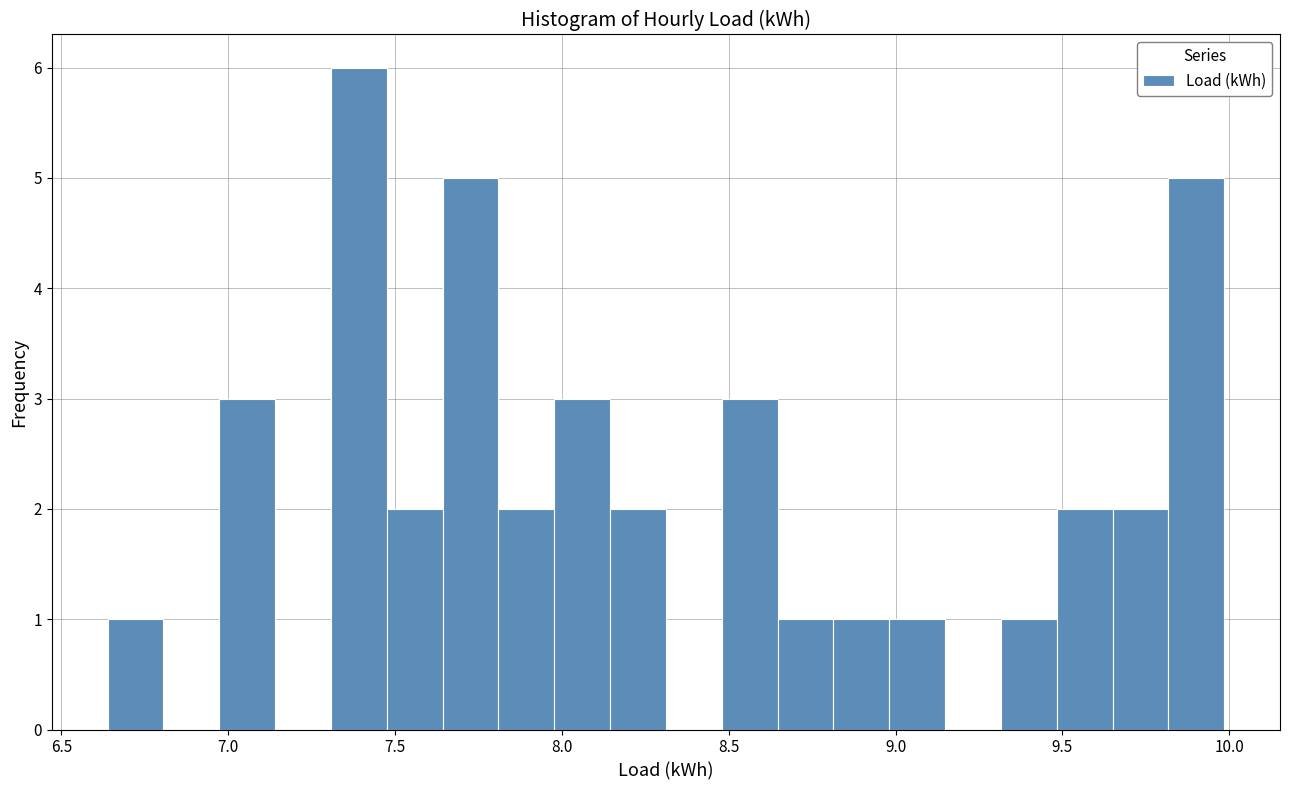

Around what value on the x-axis is the tallest bar? Give the approximate position of its centre, as read against the axis.

7.40